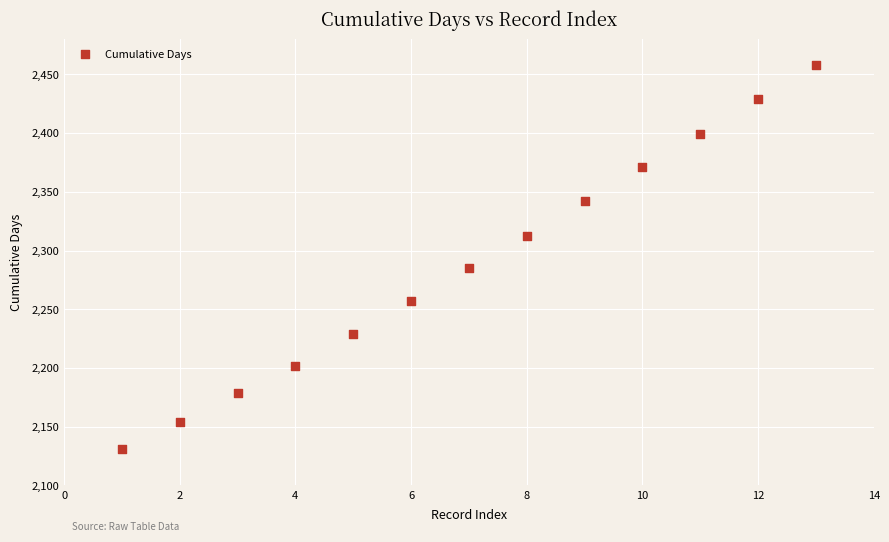

What Y value in the scatter plot is closest to 2294?

2285